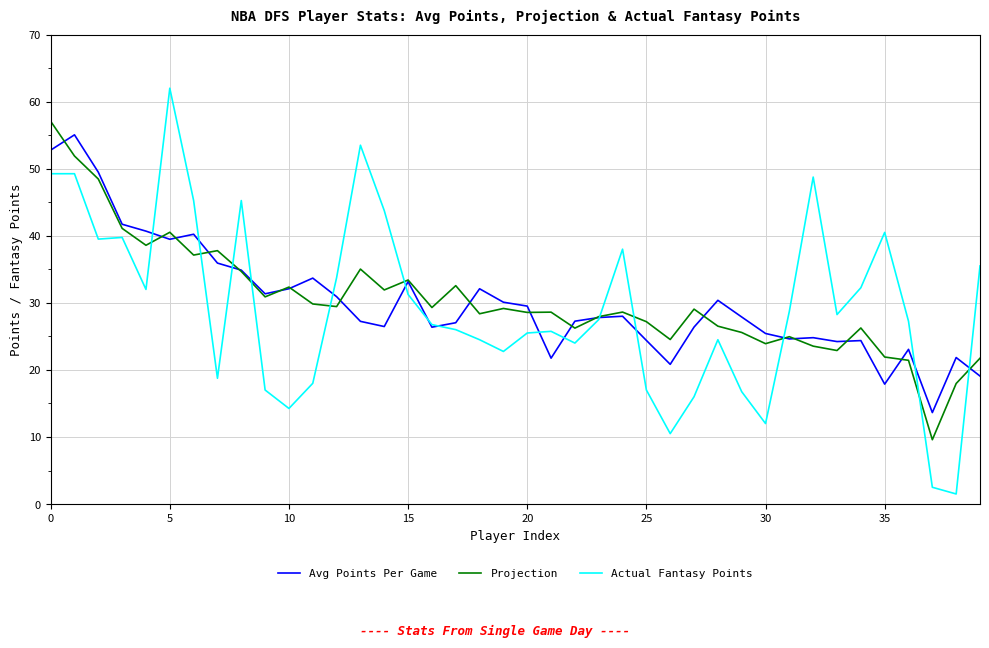

Which series has the largest range (max minus min)?

Actual Fantasy Points